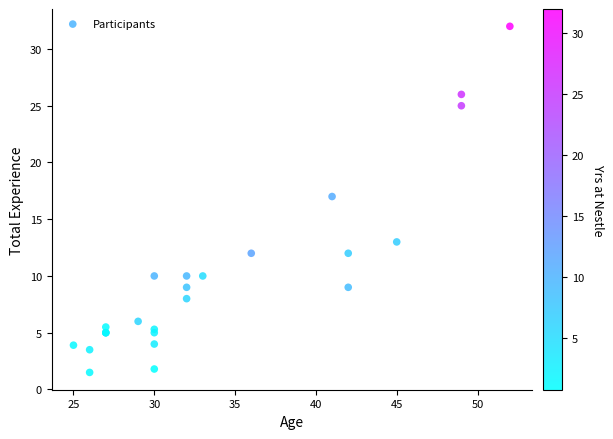

What Y value in the scatter plot is closest to 16?

17.0